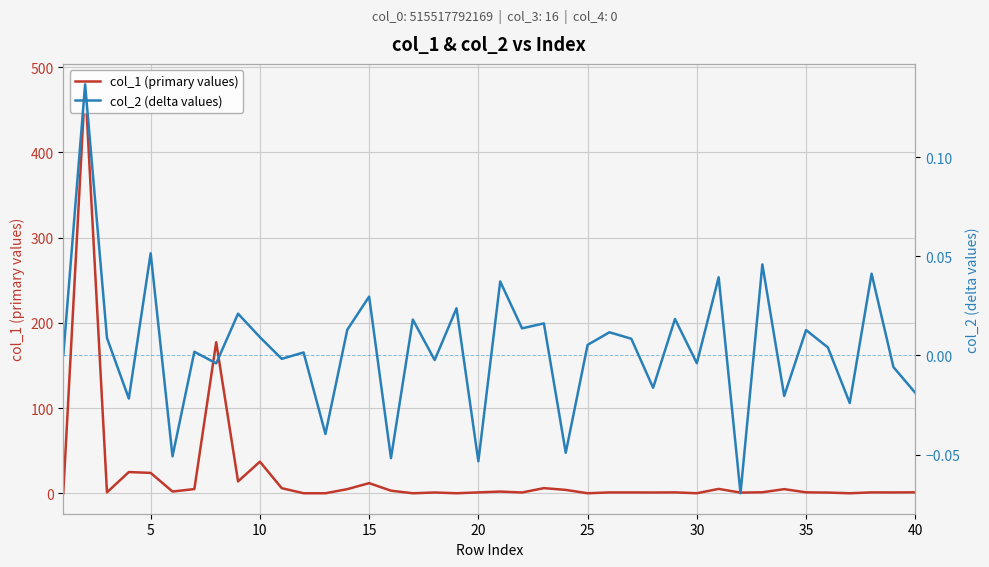

Is it true that col_2 (delta values) equals -0.0 at 40?

True